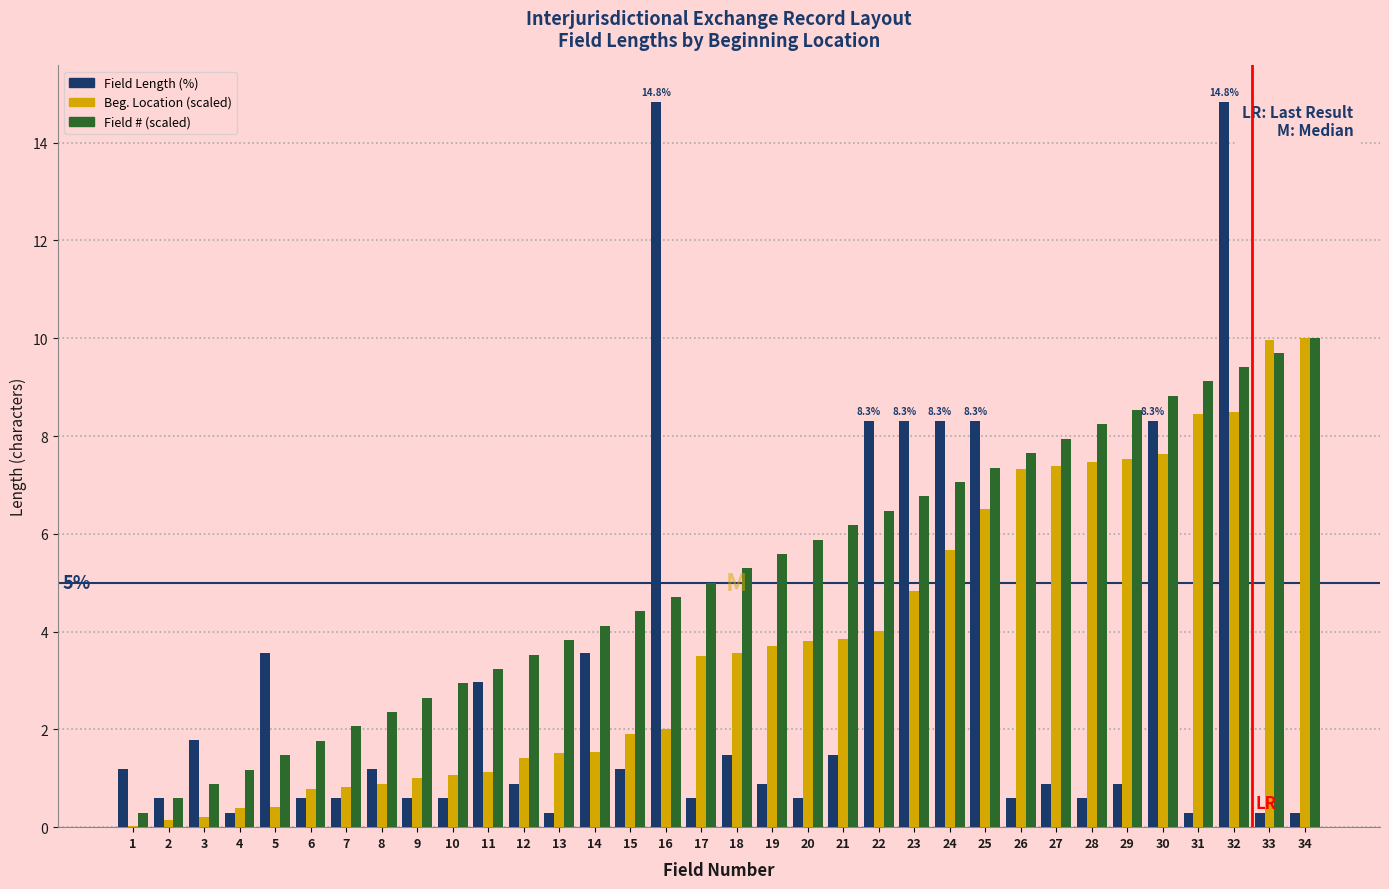

What is the maximum value shown in the chart?

14.8